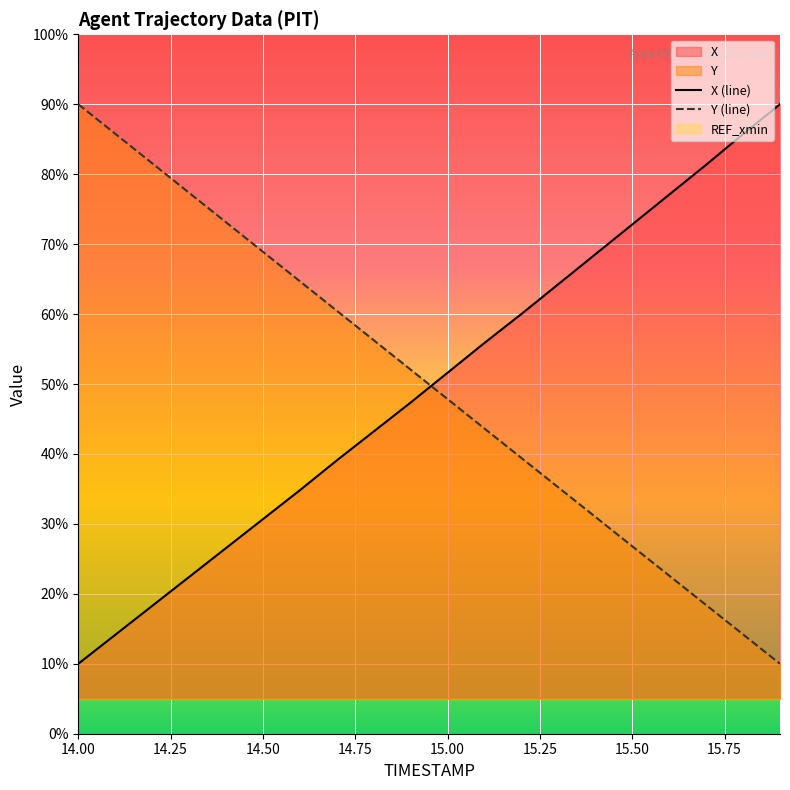

What is the difference between the X values at 14.0 and 15.7?

71.3